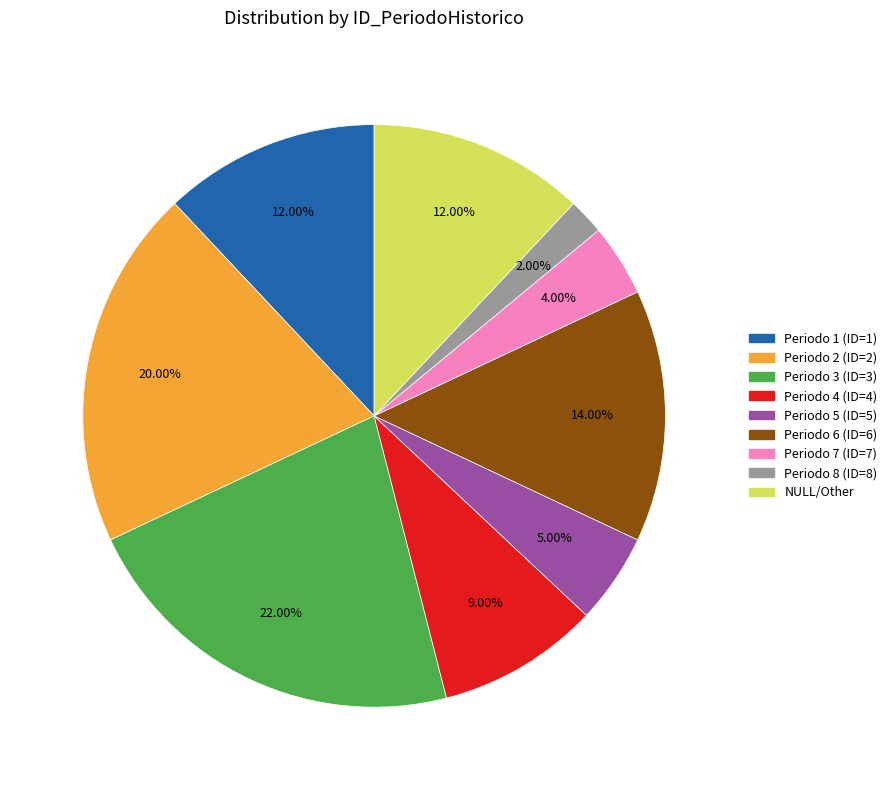

To the nearest percent, what is the difference between the largest and smallest slice percentages?

20%